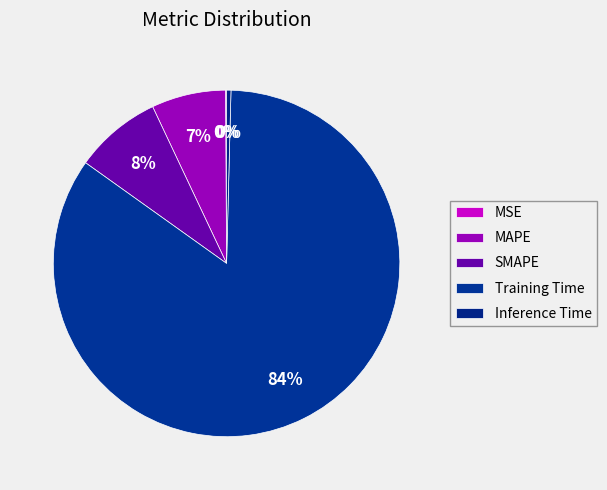

What percentage is the Training Time slice, to the nearest percent?

84%